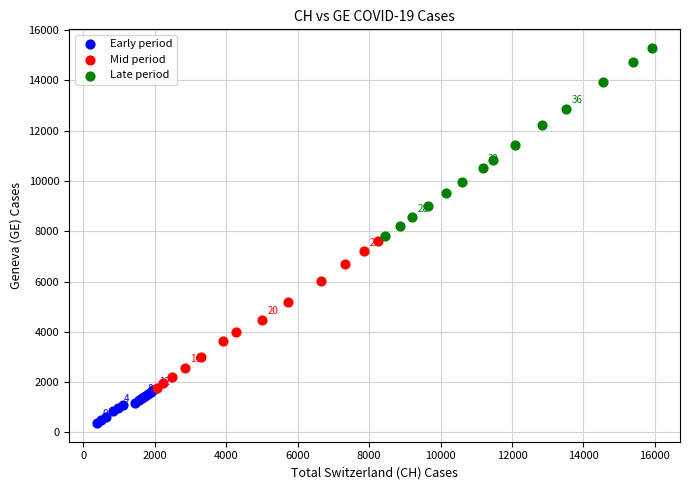

Which series contains the lowest Y value?

Early period